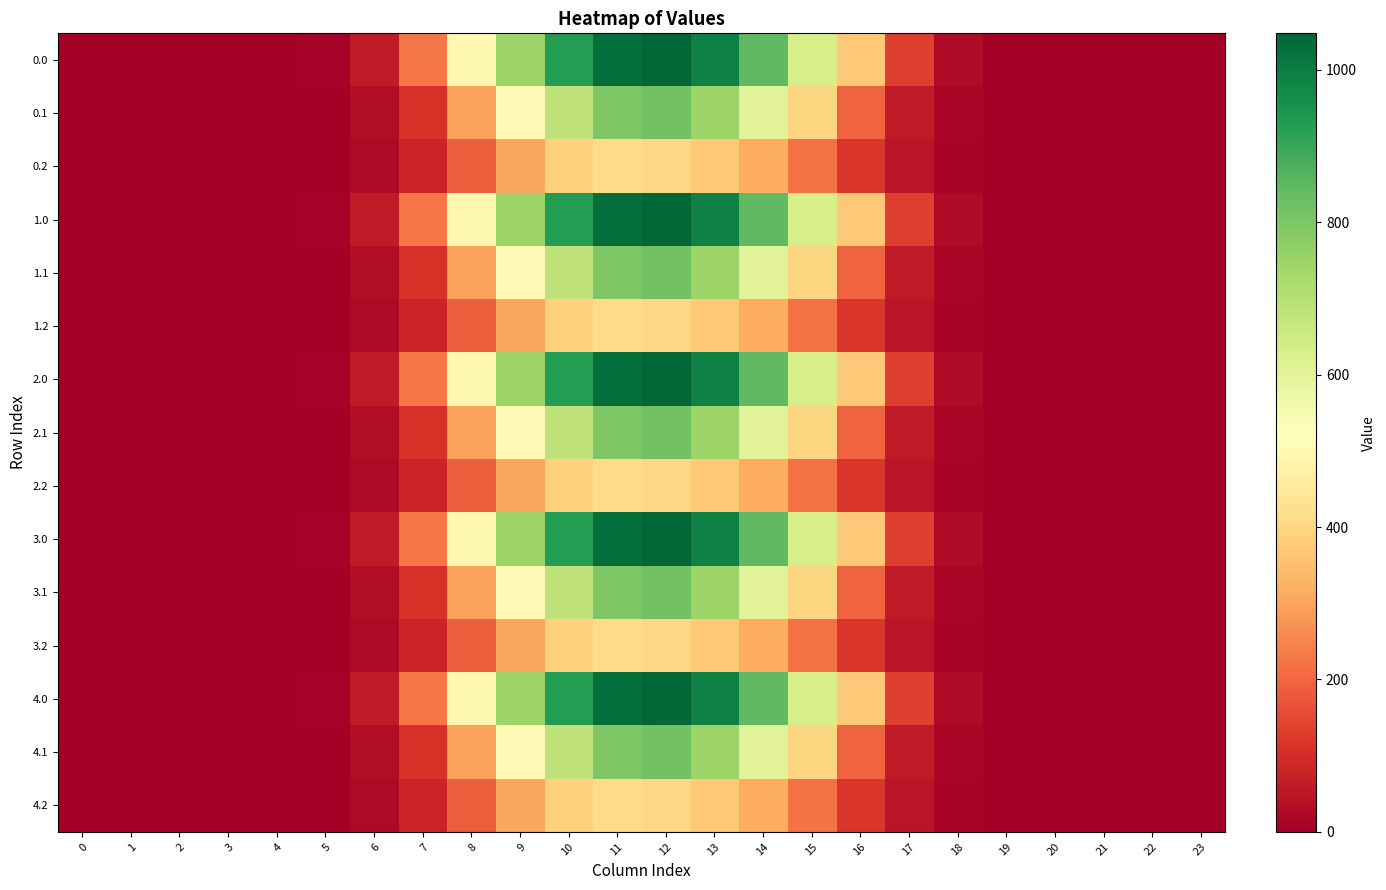

What is the total value across all series at 14?

8816.6